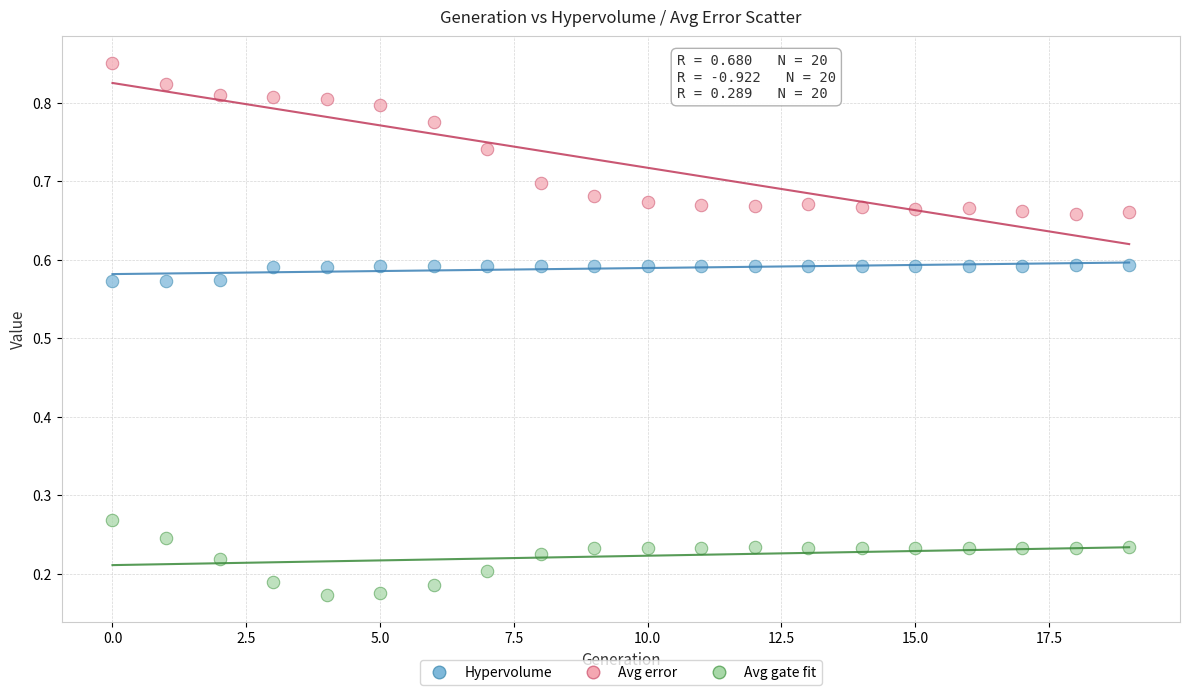

Which series contains the lowest Y value?

Avg gate fit